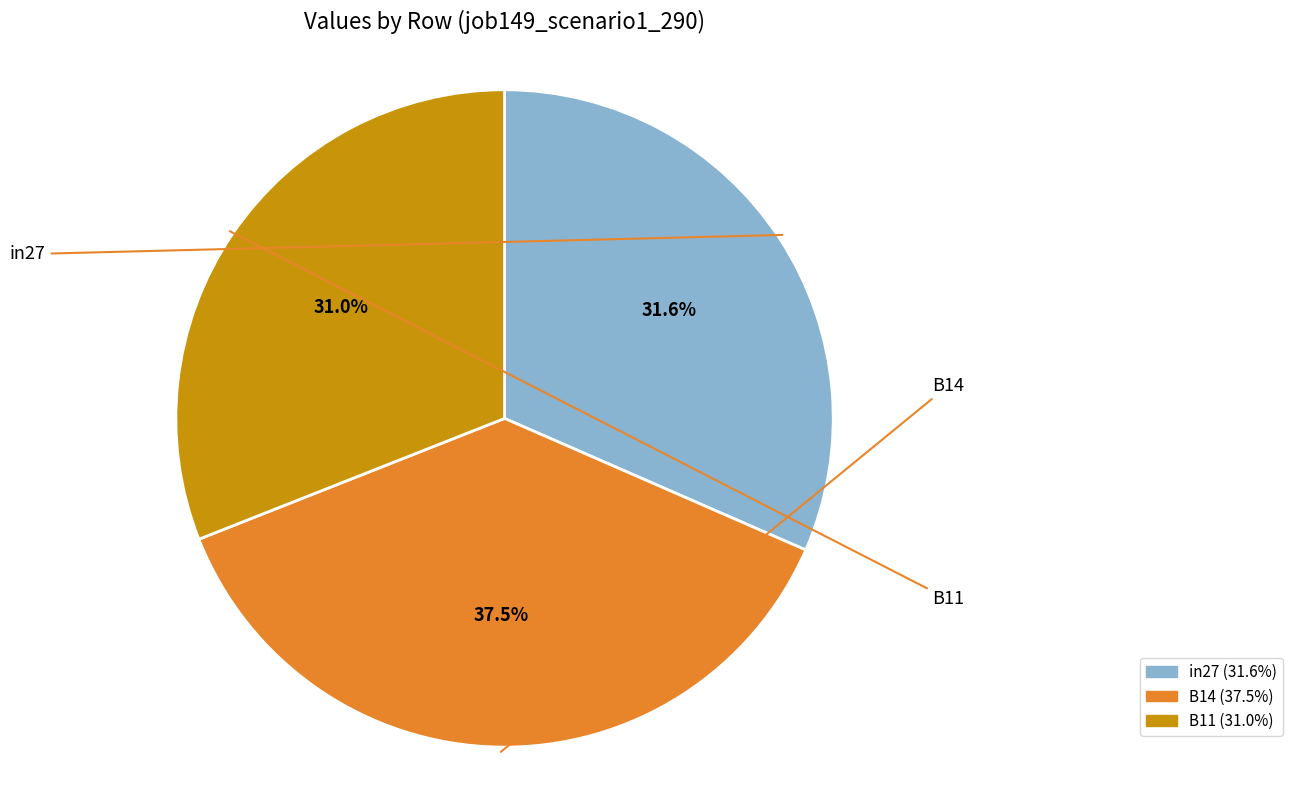

Is it true that B14 is 37% of the pie?

True